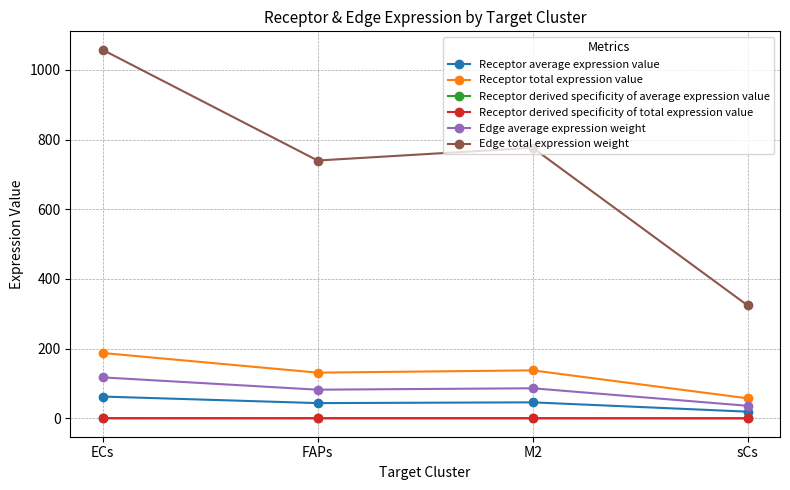

What is the value of the Edge average expression weight point at the 2nd from the left?

82.2